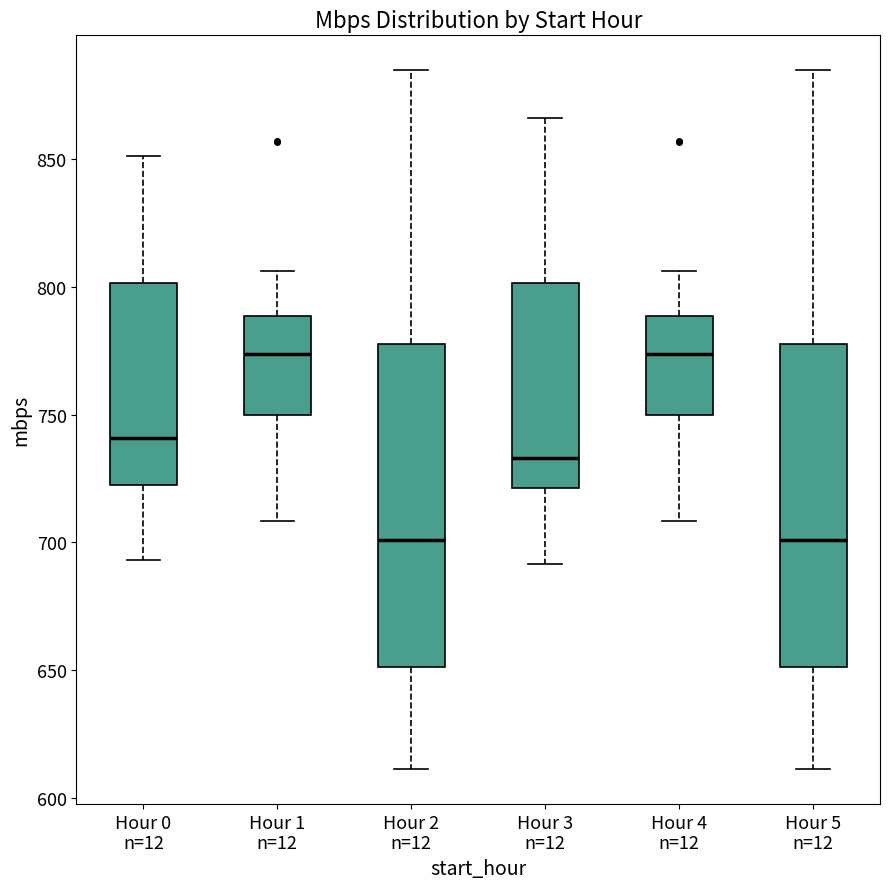

Where does the lower whisker of the box for Hour 0 n=12 end on the y-axis? The values are not printed on the chart, so give them approximately, as read against the axis.

695